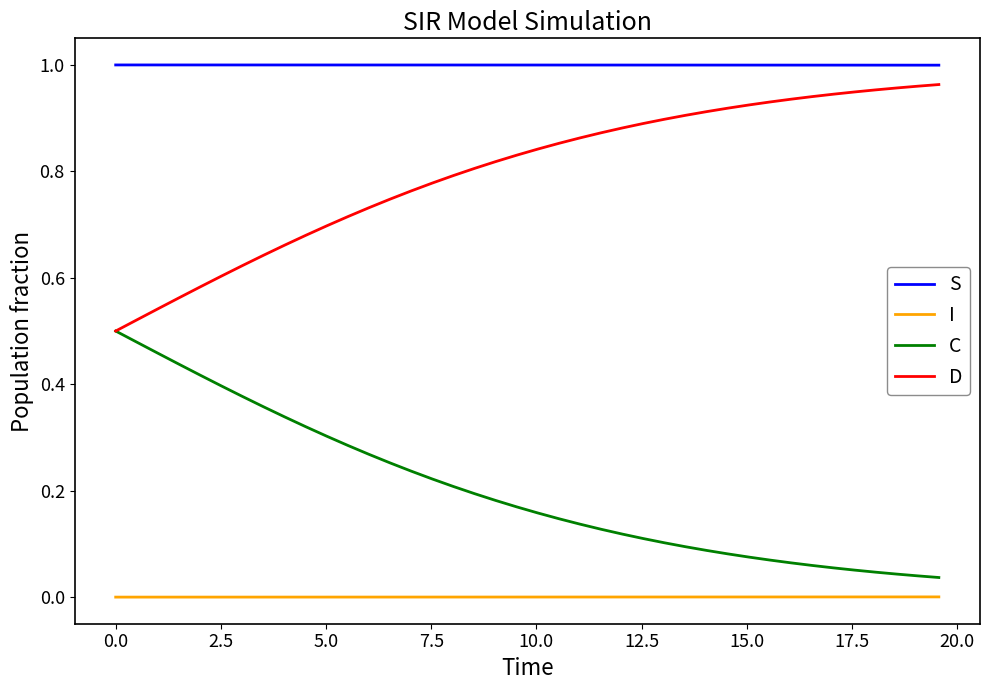

Which series has the largest total across all categories?

S